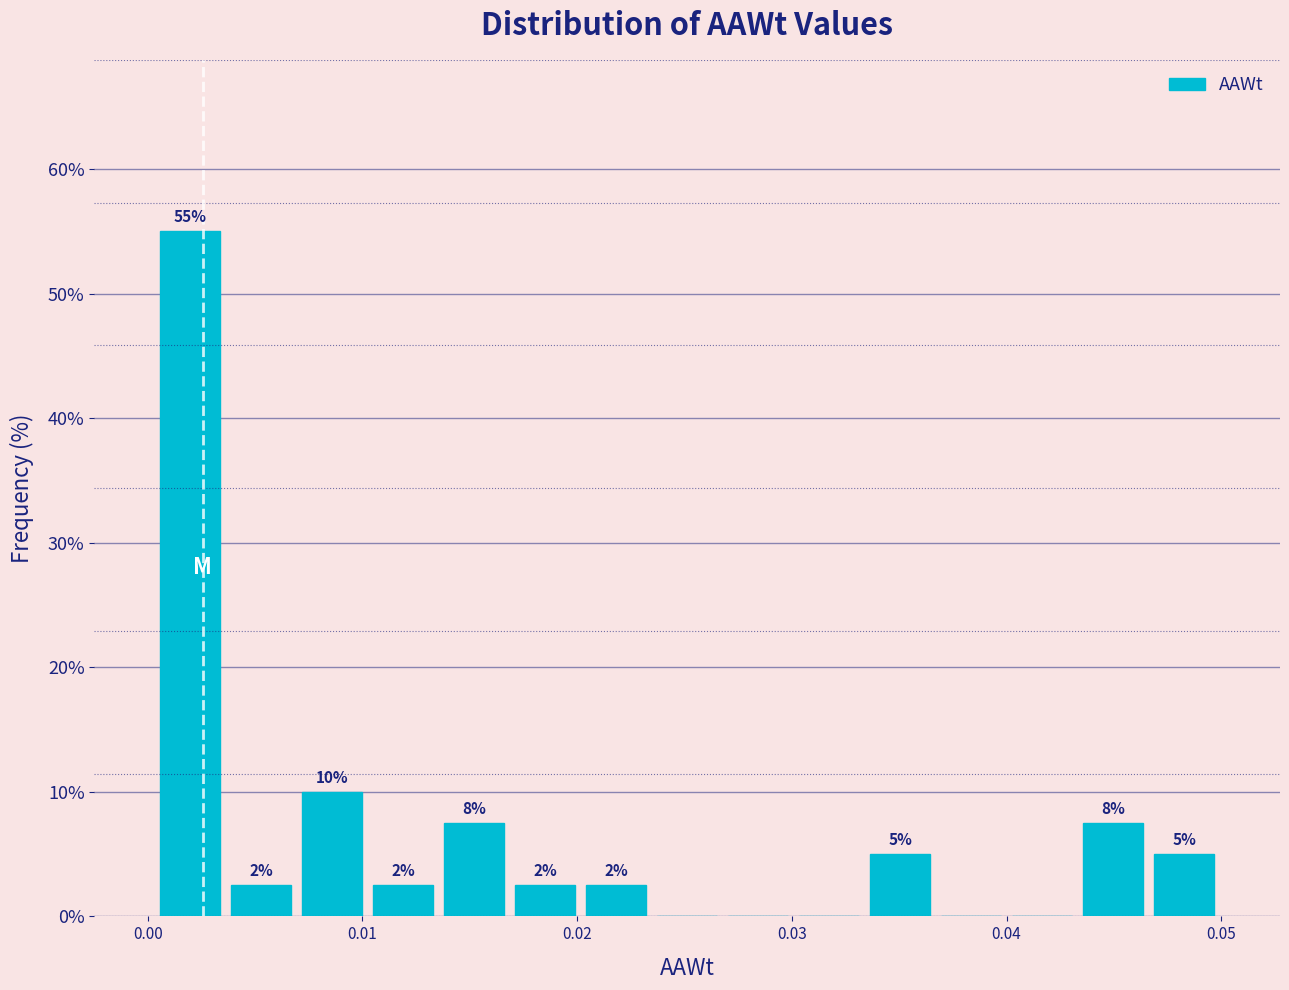

Around what value on the x-axis is the tallest bar? Give the approximate position of its centre, as read against the axis.

0.002